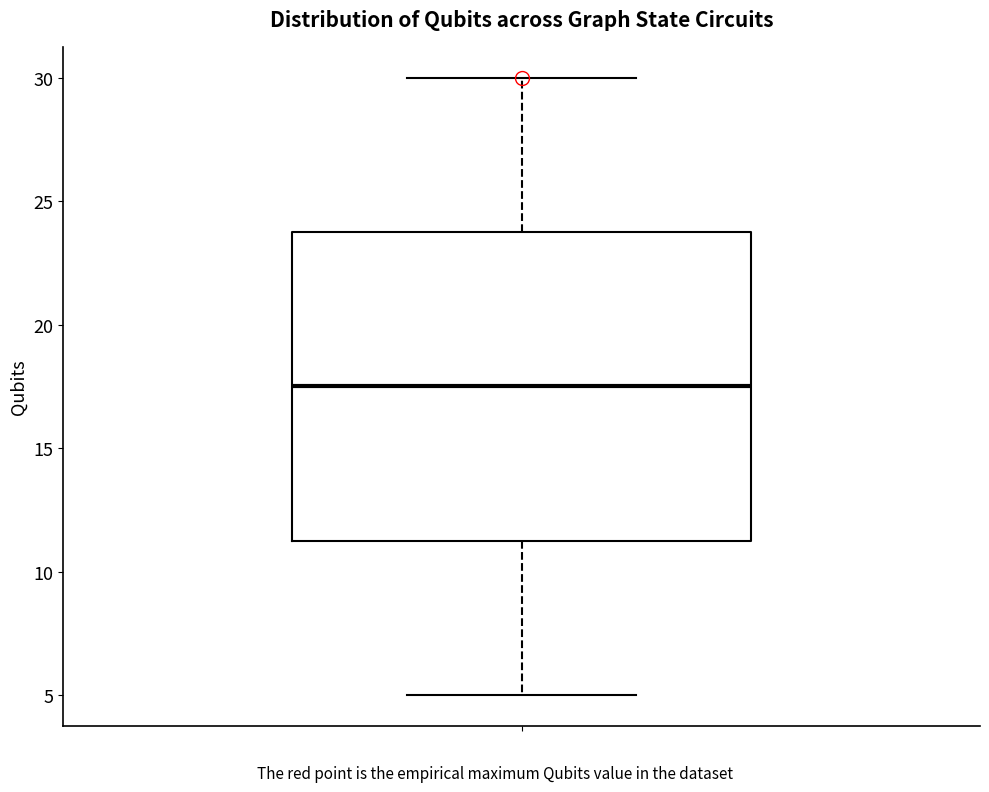

Transcribe this box plot: give where the median line is, the range the box spans, and where the two whiskers end, as read against the y-axis. The values are not printed on the chart, so give them approximately, as read against the axis.

median 17.5, box 11.5 to 24.0, whiskers 5.0 to 30.0